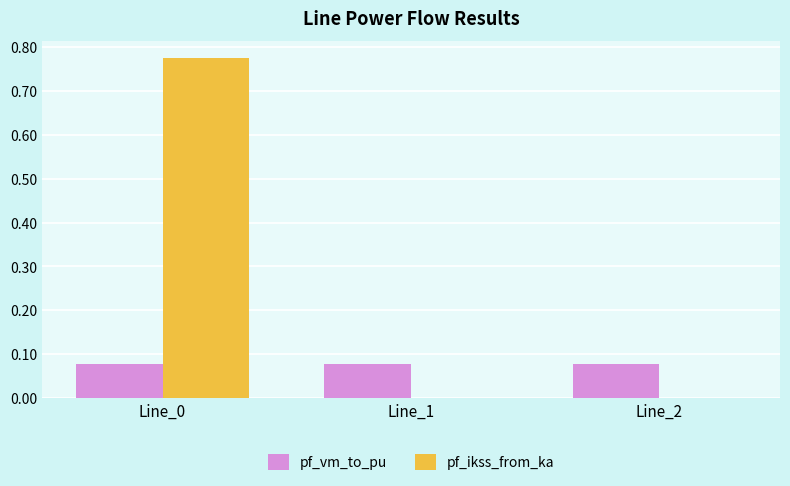

The value of pf_ikss_from_ka at Line_2 is 0.0. True or false?

True